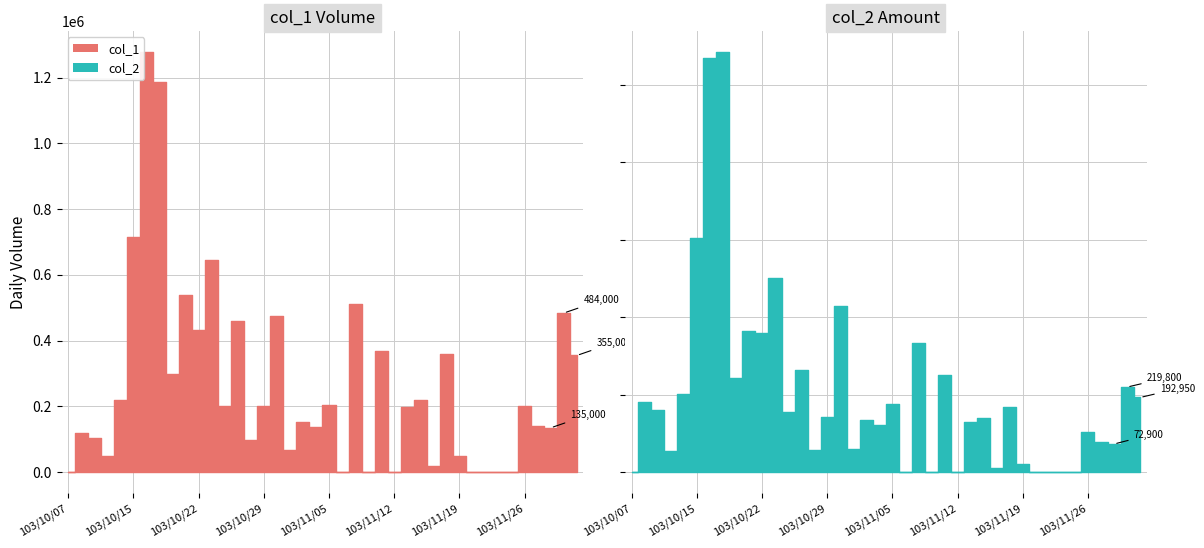

What is the average value of the col_2 series?

202289